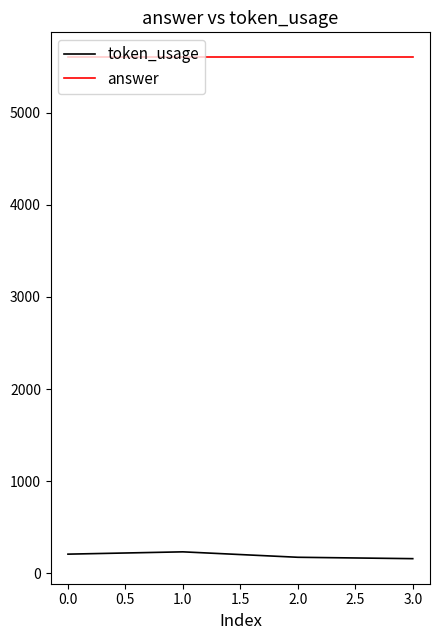

True or false: token_usage and answer cross at least once.

False